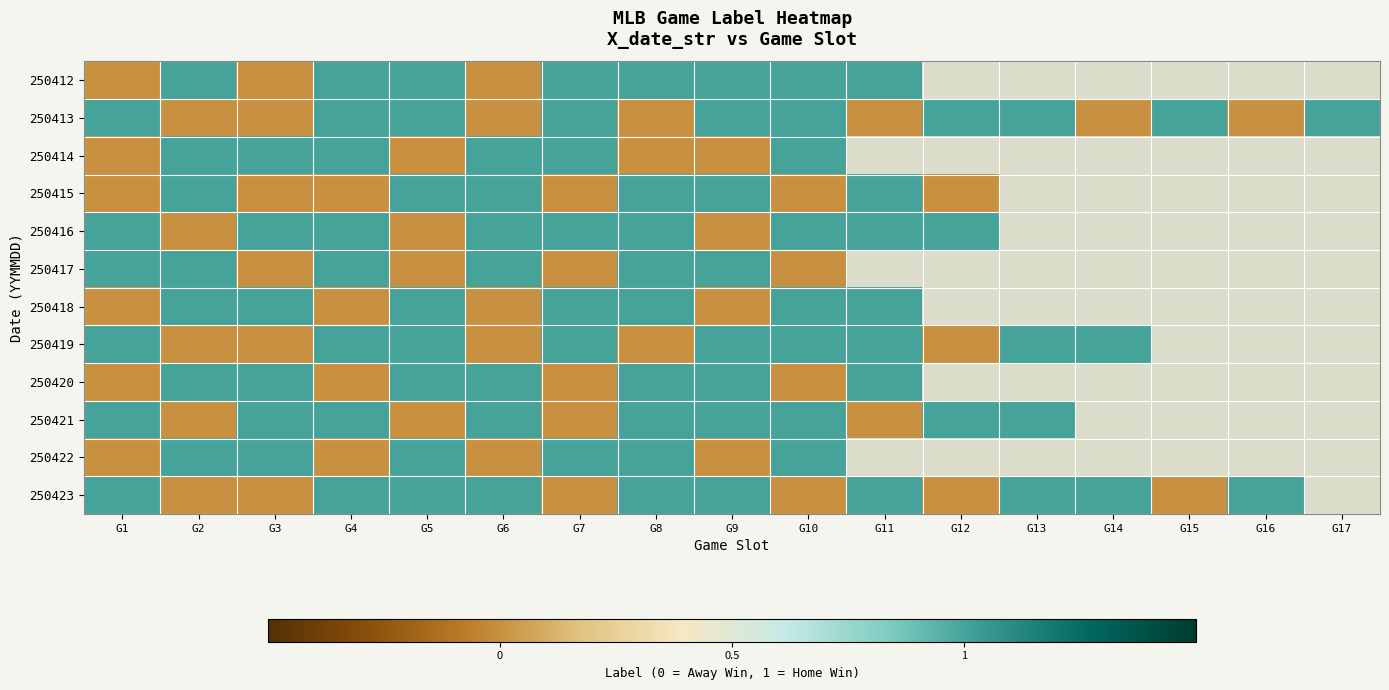

What is the maximum value for 250416?

1.0